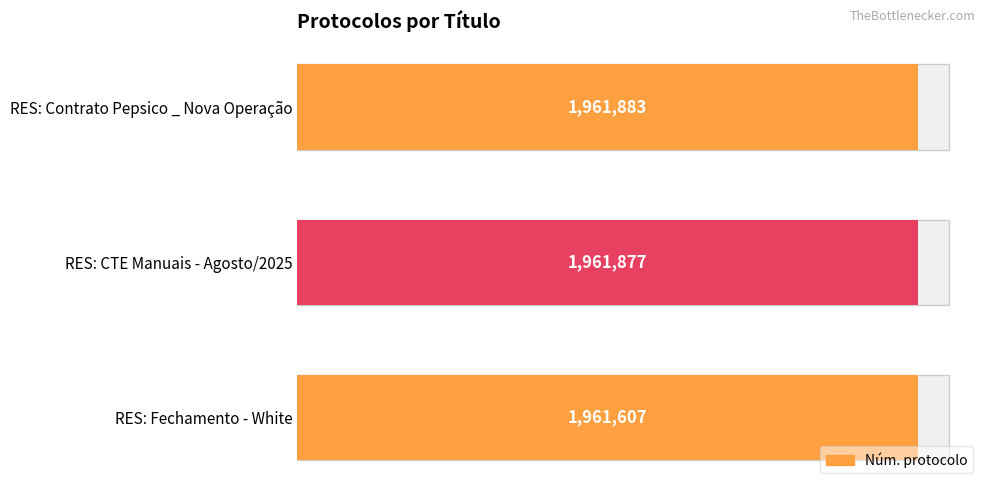

Are the bars grouped side by side (vs. stacked)?

No